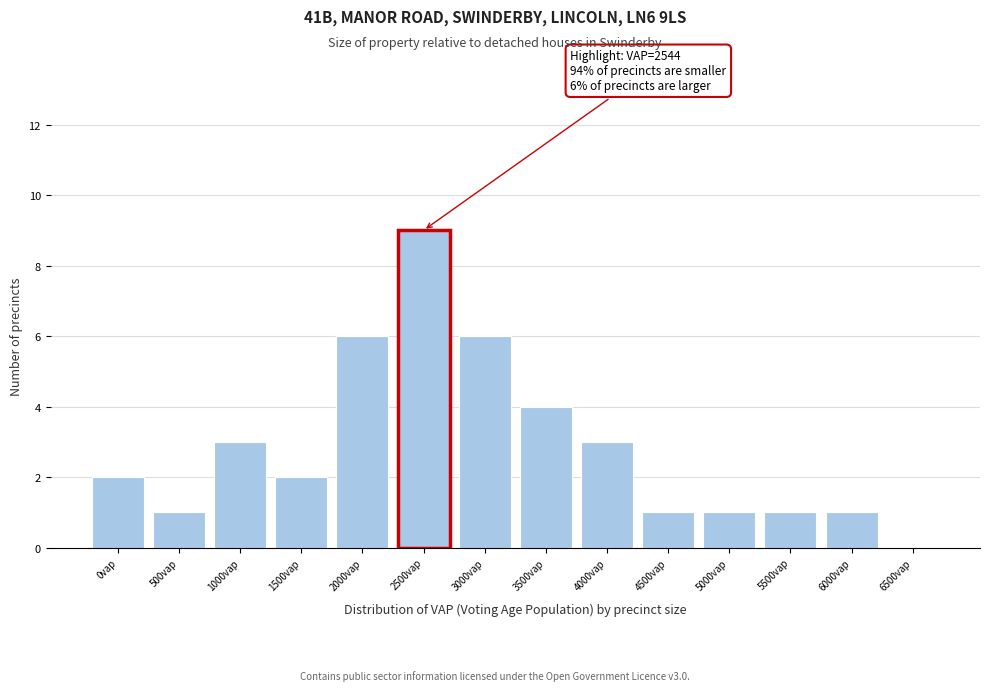

Reading left to right, extract all data points from this chart.

0vap=2	500vap=1	1000vap=3	1500vap=2	2000vap=6	2500vap=9	3000vap=6	3500vap=4	4000vap=3	4500vap=1	5000vap=1	5500vap=1	6000vap=1	6500vap=0